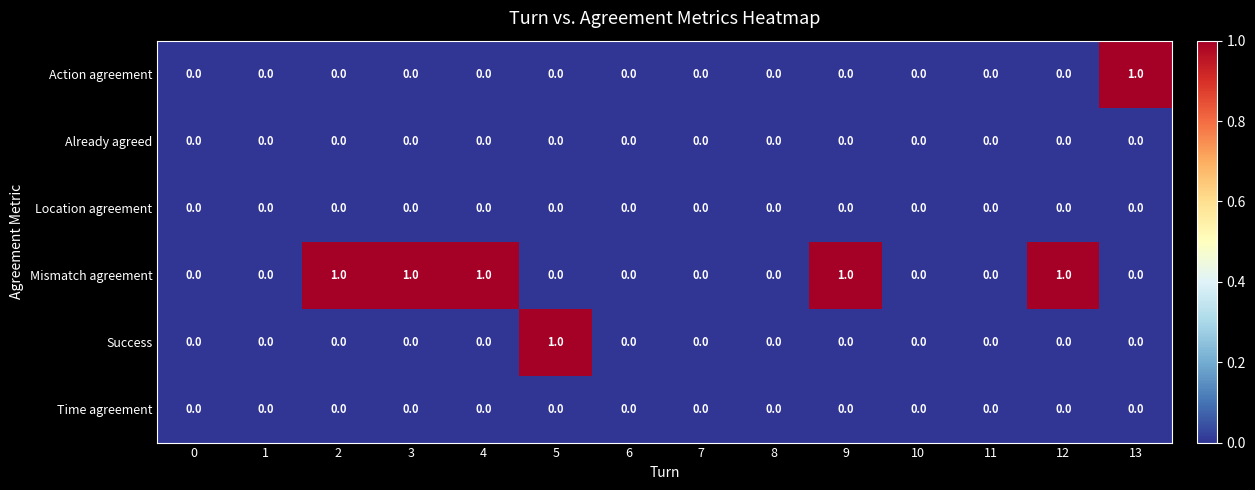

How many series are shown in this chart?

6